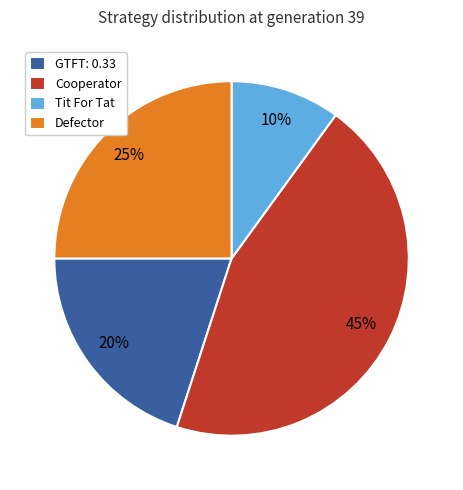

To the nearest percent, what is the average slice percentage?

25%